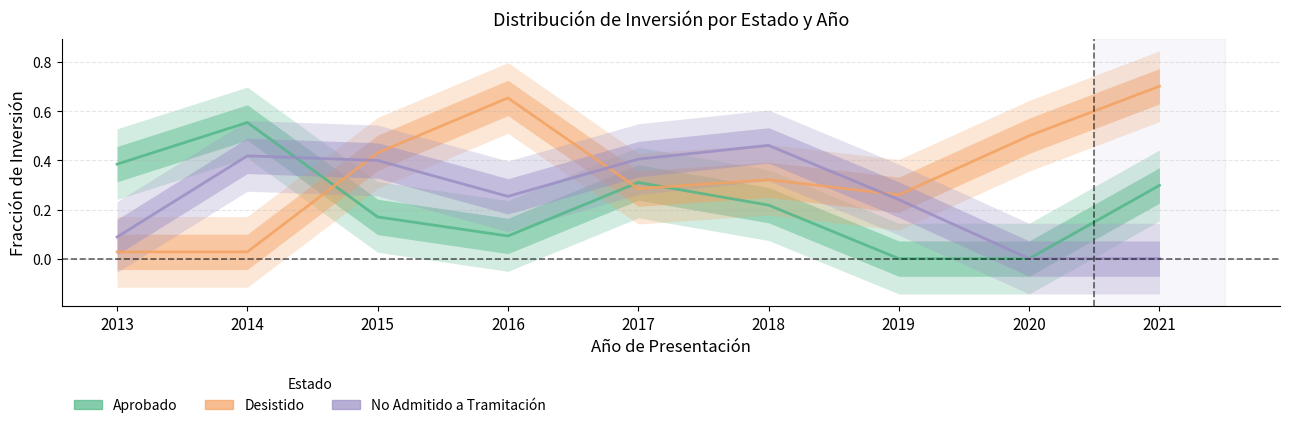

Which series has the widest spread of values?

Desistido